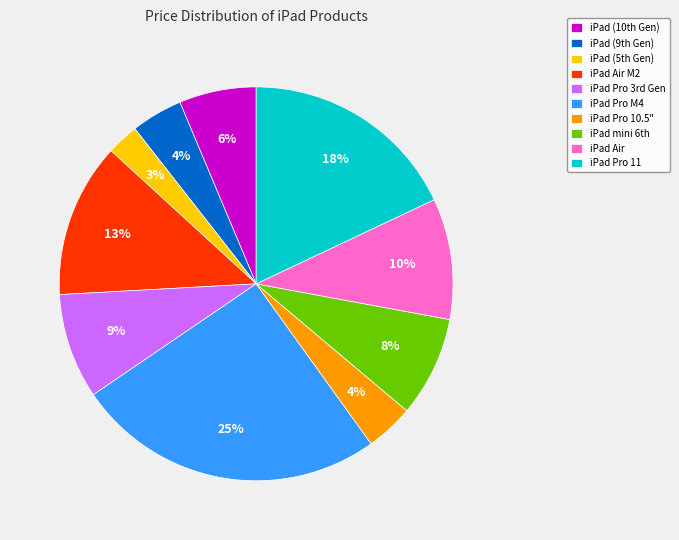

Which has a higher value, iPad Air or iPad Pro 10.5"?

iPad Air